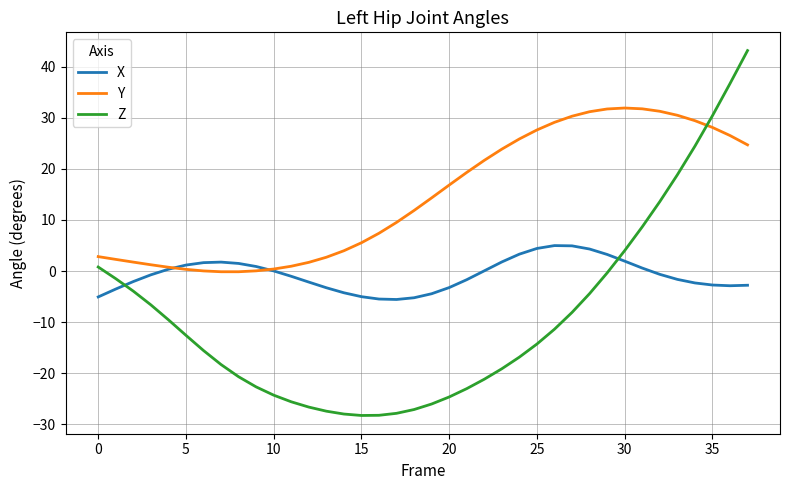

What is the difference between the maximum and minimum values in the Z series?

71.5